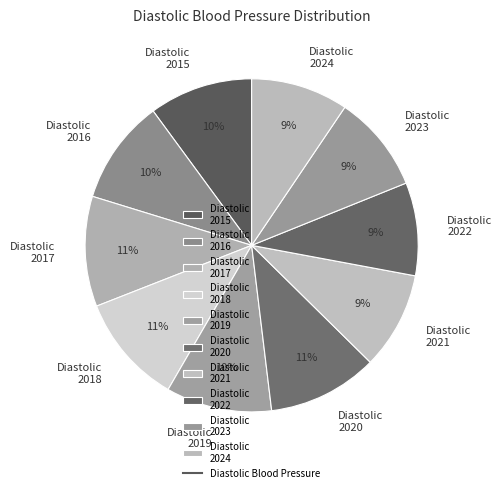

To the nearest percent, what percentage of the pie is Diastolic 2017?

11%